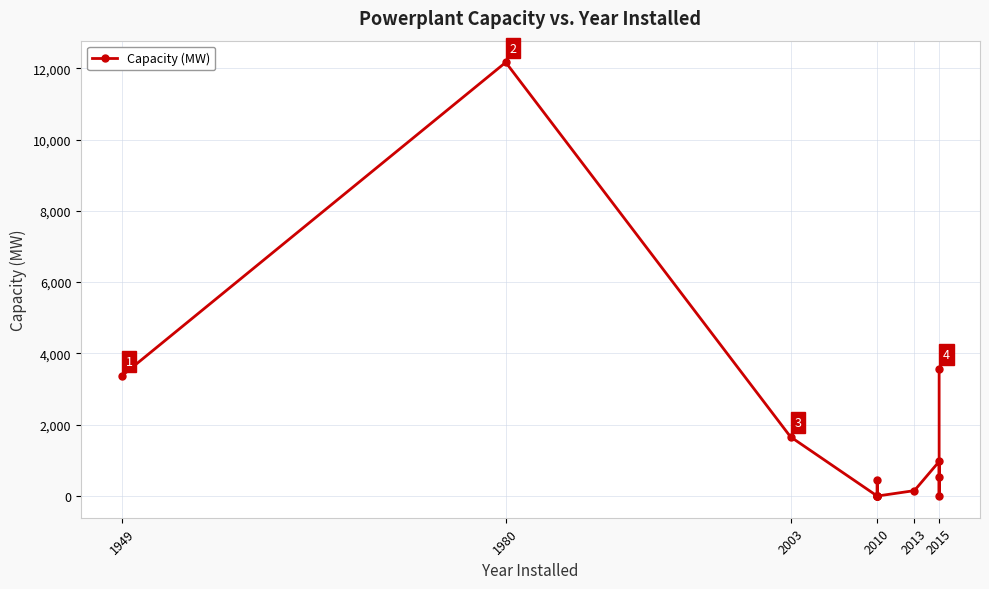

At which category does the data reach its first local peak?

1980